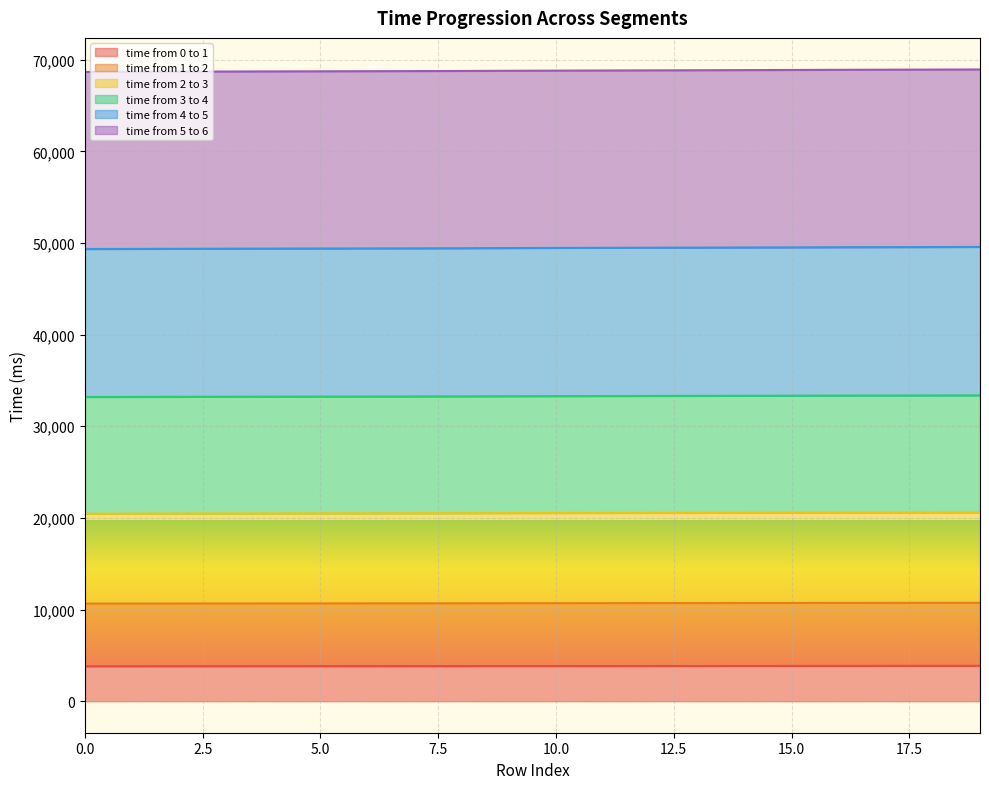

What are all the series names shown in the legend?

time from 0 to 1, time from 1 to 2, time from 2 to 3, time from 3 to 4, time from 4 to 5, time from 5 to 6